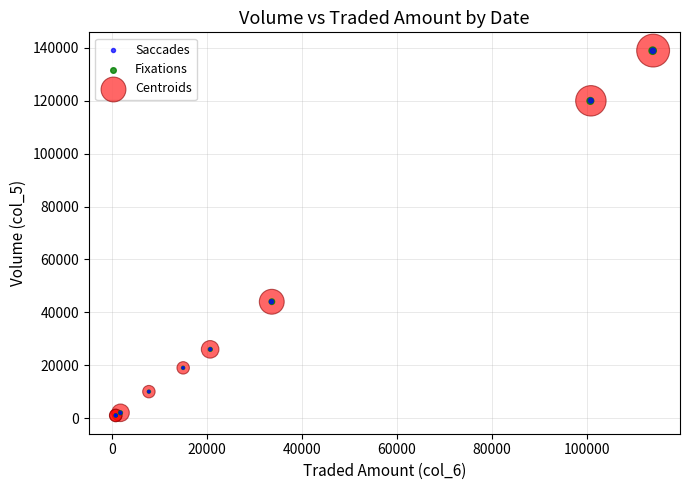

Which series has the widest spread of Y values?

Centroids